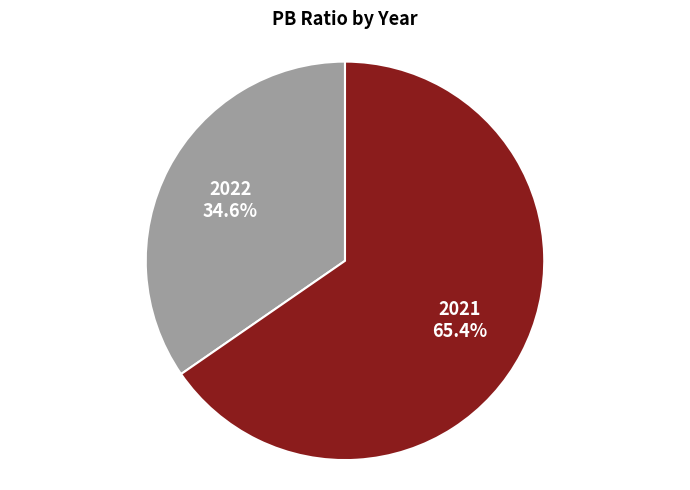

Does 2022 represent more than half of the total?

No